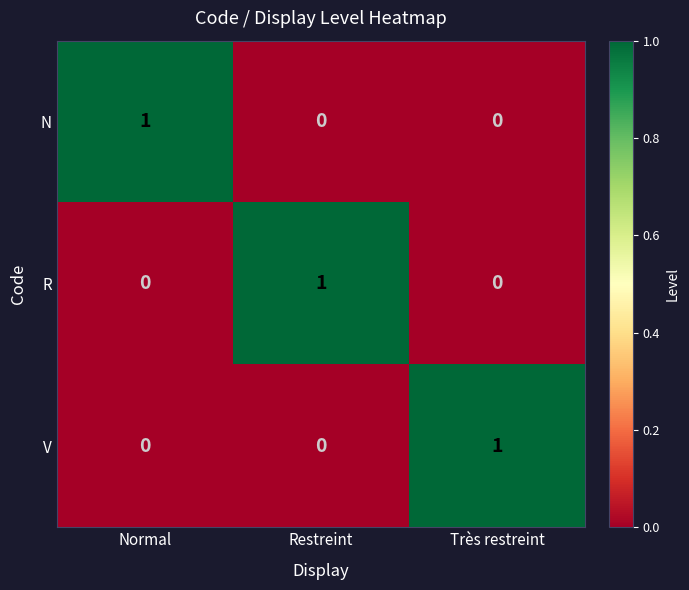

Count the N values in the range 0 to 1.

3